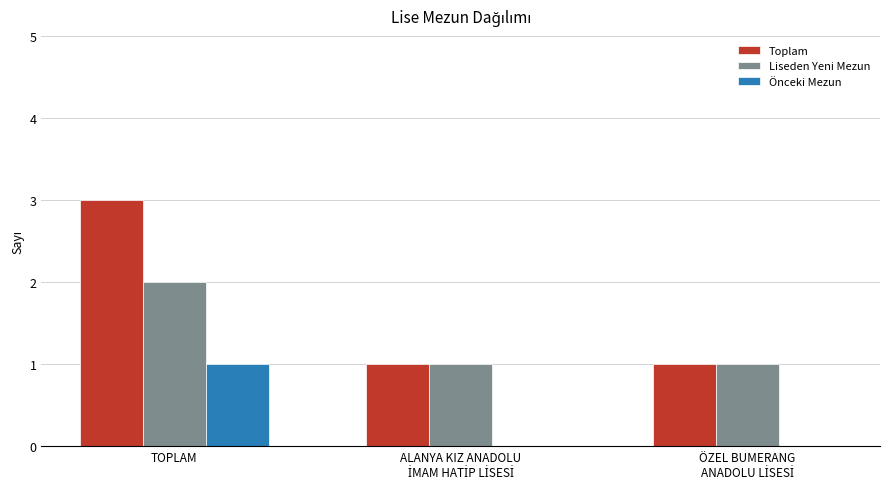

Which category has the highest value in the Önceki Mezun series?

TOPLAM